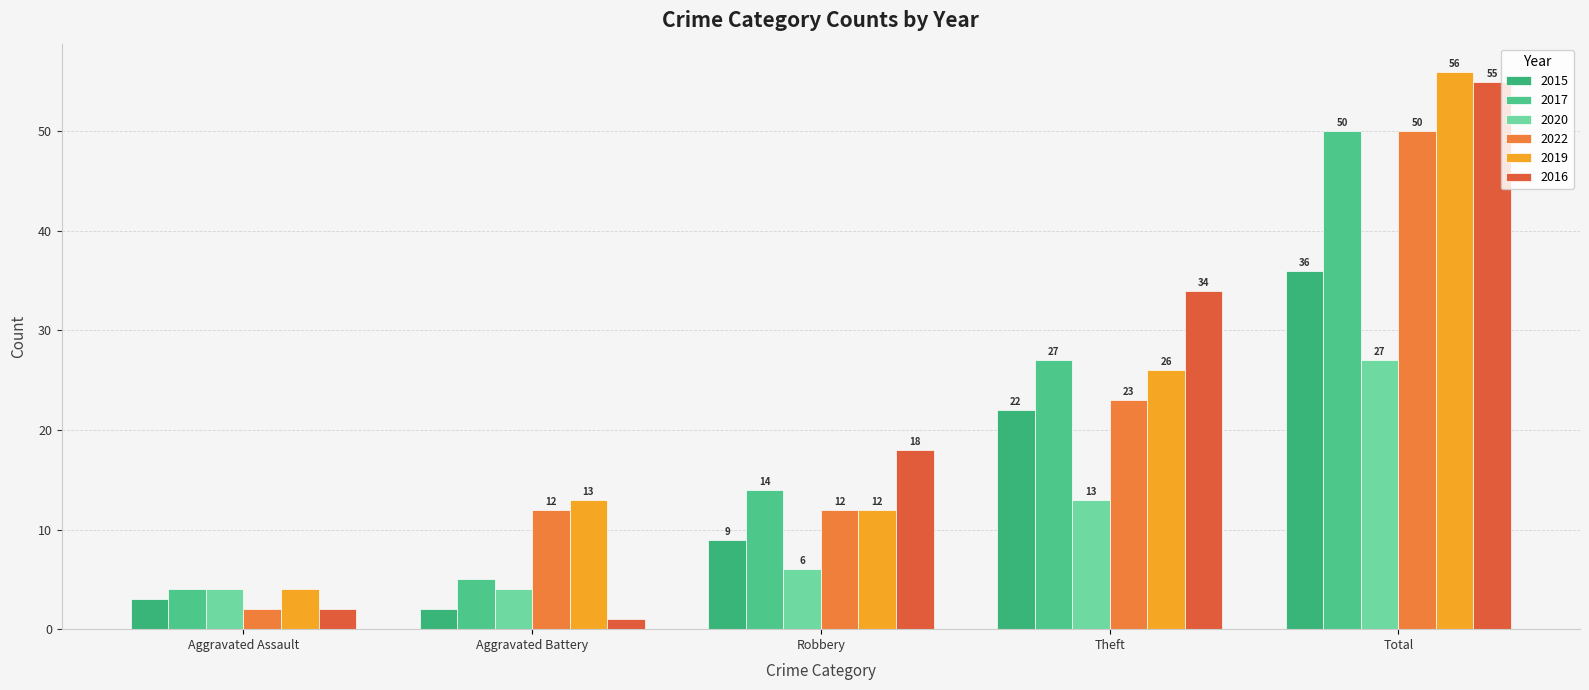

The value of 2017 at Total is 18. True or false?

False